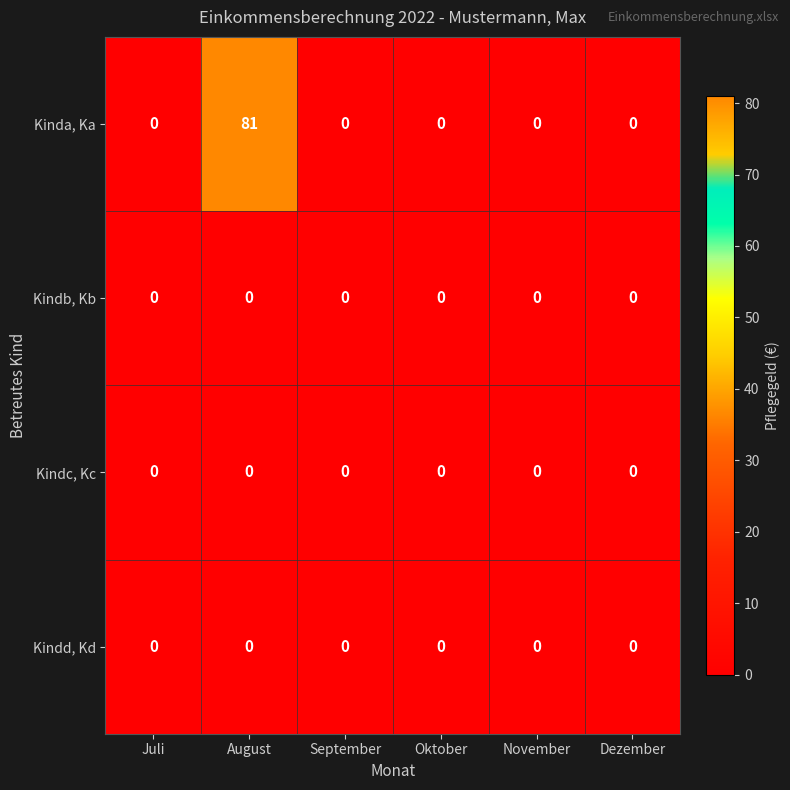

At how many categories does at least one series exceed 28?

1